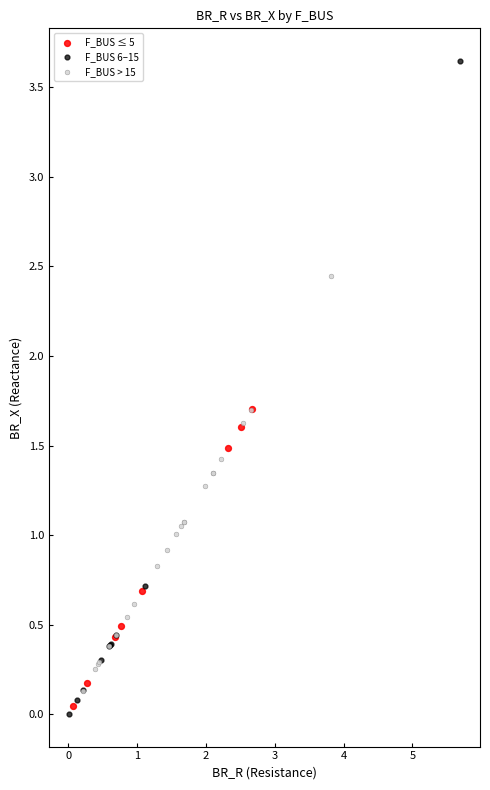

Which series reaches the maximum Y coordinate?

F_BUS 6–15